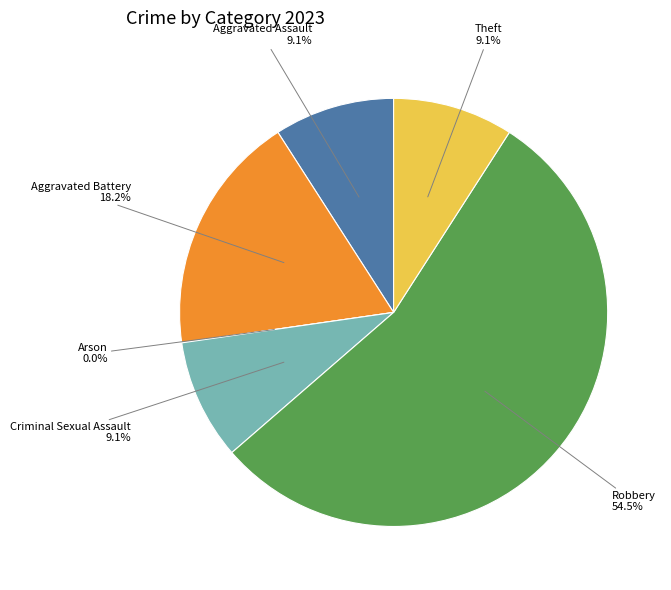

How many slices are in this pie chart?

6